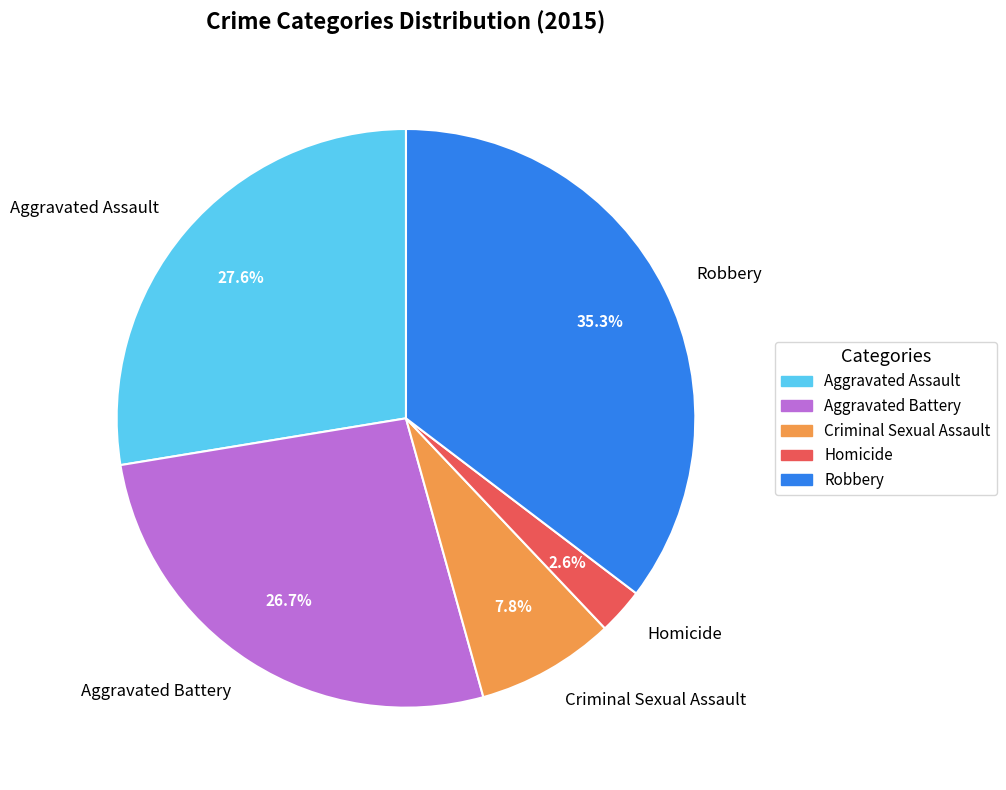

To the nearest percent, what is the combined percentage of Homicide and Robbery?

38%